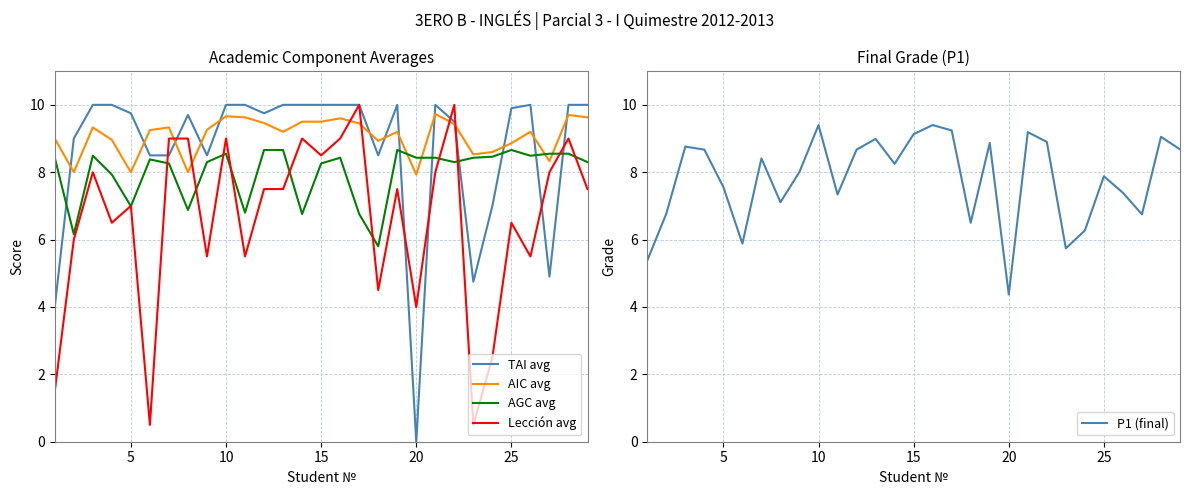

Which series has the largest range (max minus min)?

TAI avg